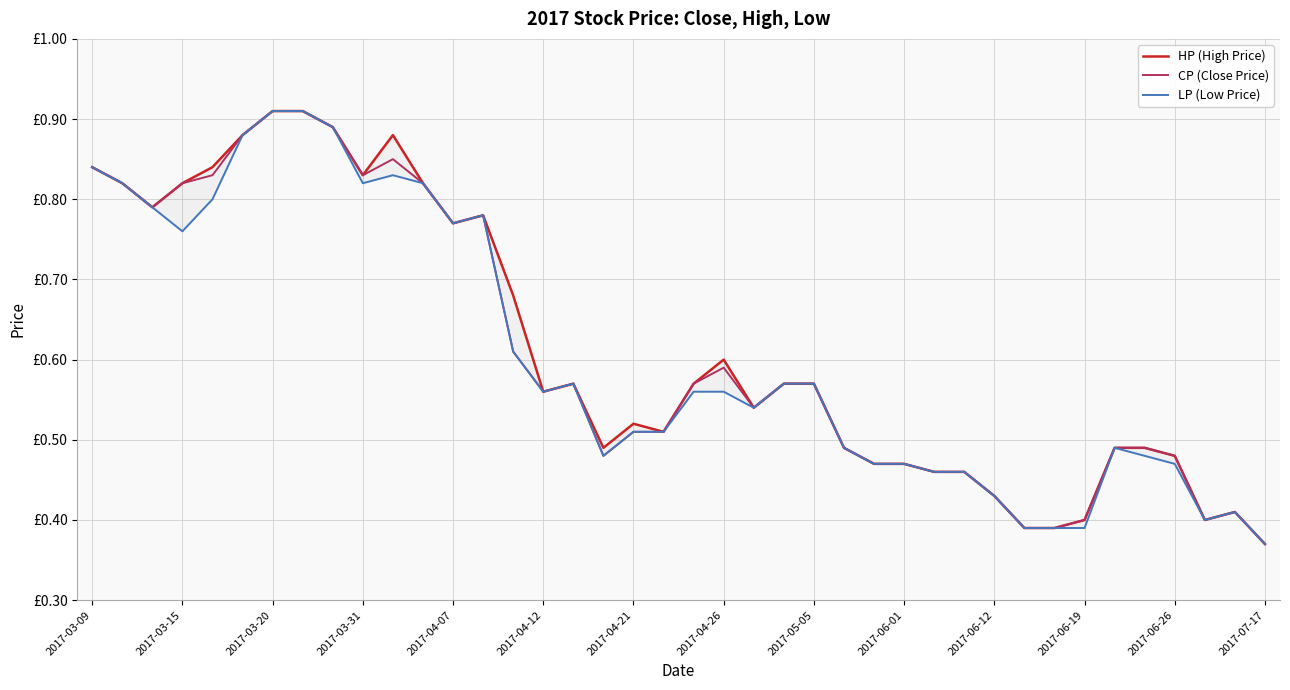

True or false: CP (Close Price) has a value of 0.1 at 2017-06-19.

False